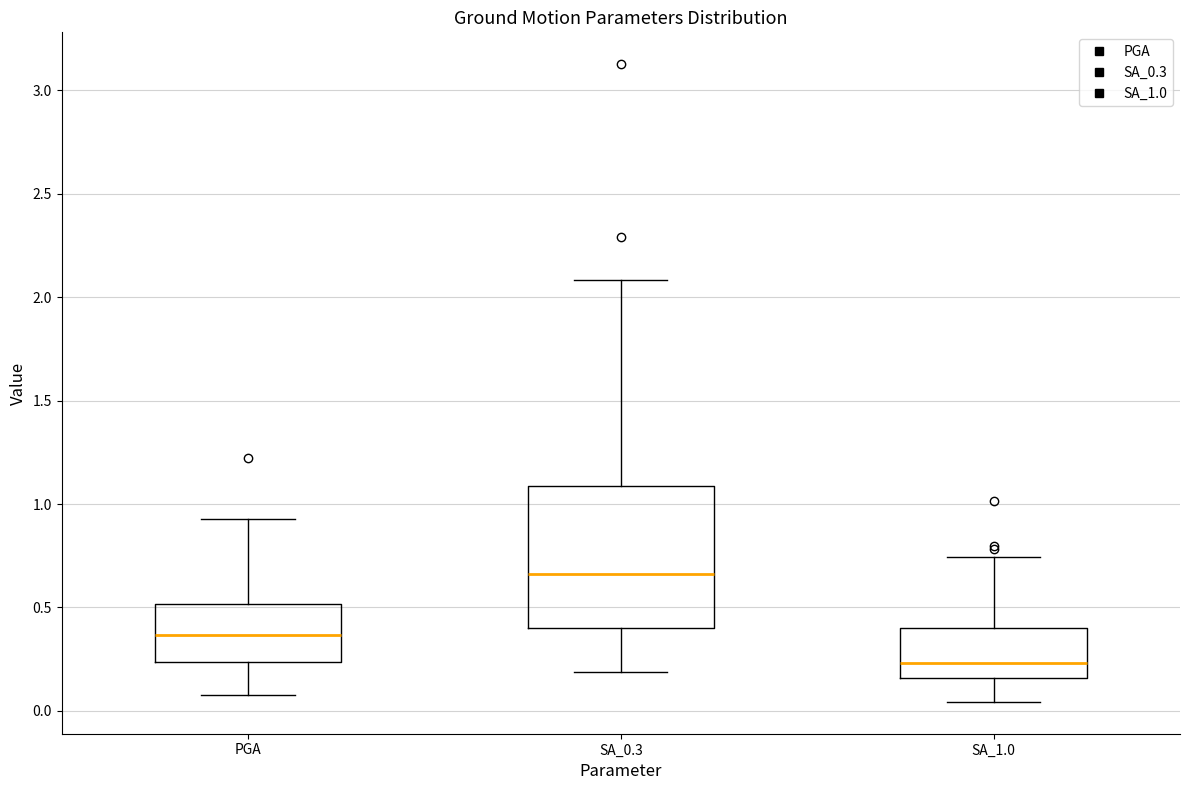

Reading left to right, transcribe this box plot: for each box, give where its median line is, the range the box spans, and where its two whiskers end, as read against the y-axis. The values are not printed on the chart, so give them approximately, as read against the axis.

PGA: median 0.35, box 0.25 to 0.50, whiskers 0.10 to 0.95
SA_0.3: median 0.65, box 0.40 to 1.10, whiskers 0.20 to 2.10
SA_1.0: median 0.25, box 0.15 to 0.40, whiskers 0.05 to 0.75